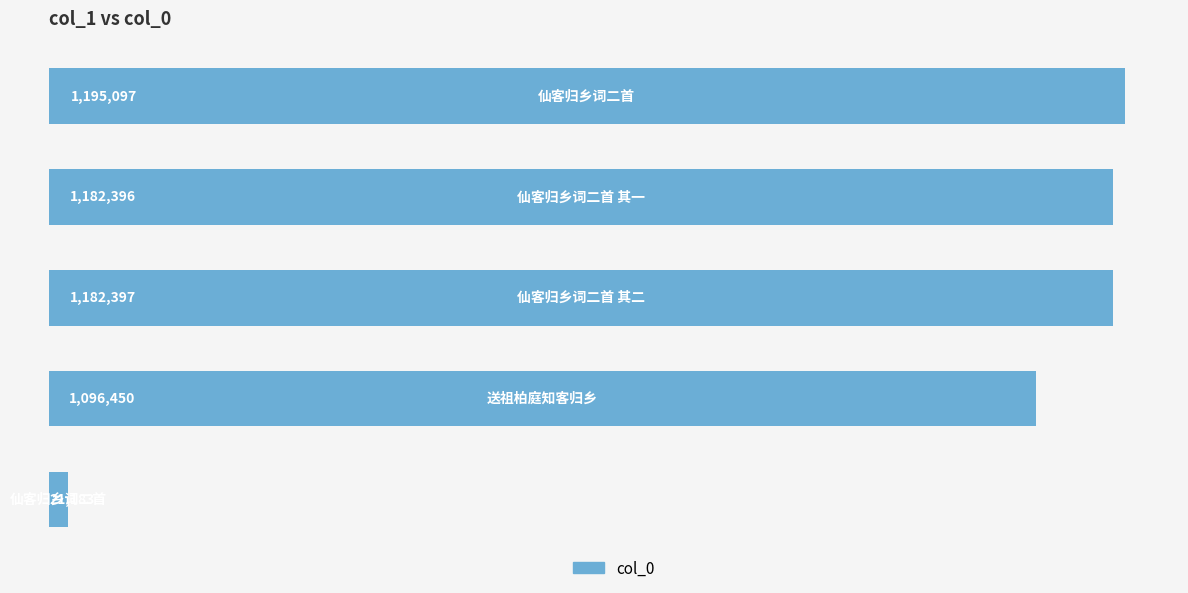

What is the difference between the maximum and minimum values?

1173914